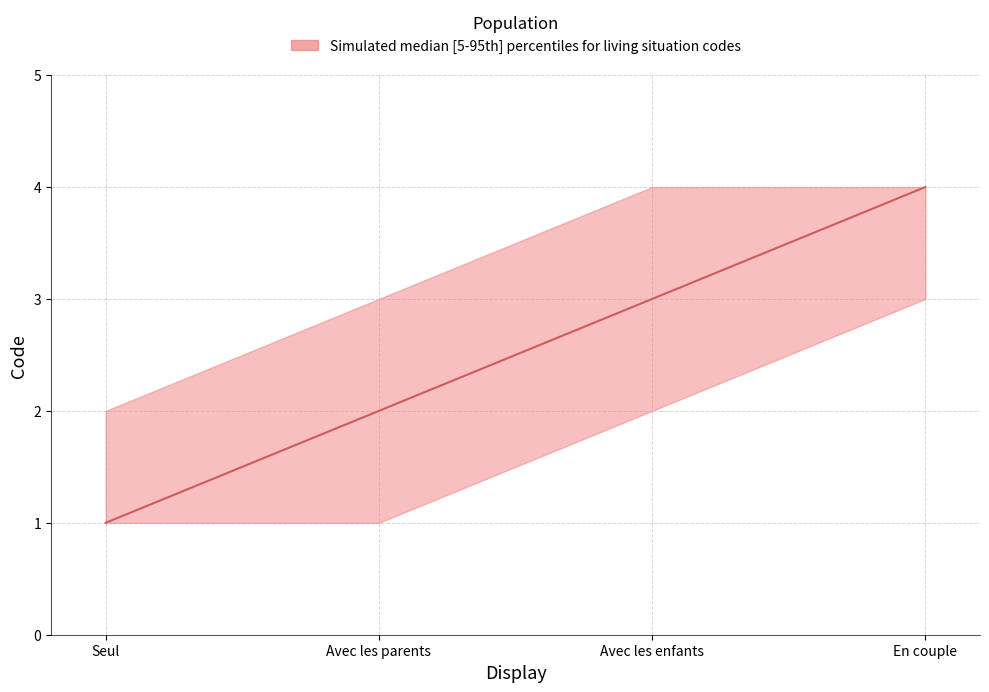

What position from the right is Seul?

4